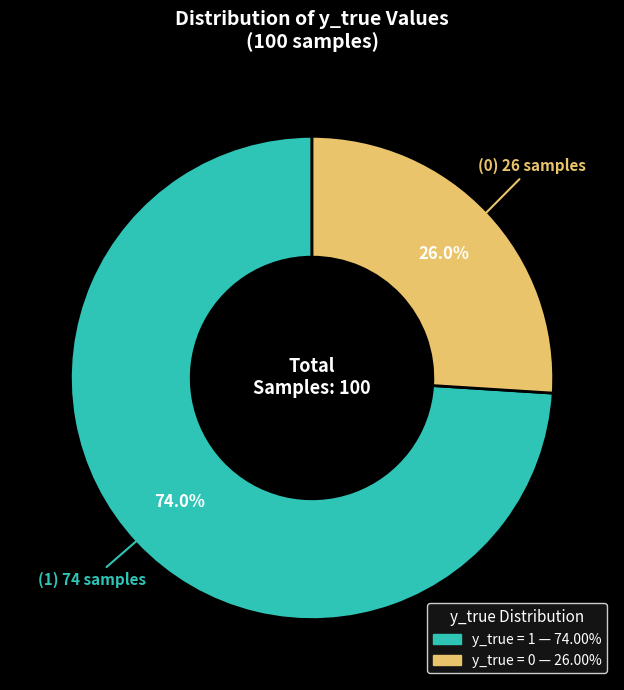

Is there any slice that represents more than half of the pie?

Yes